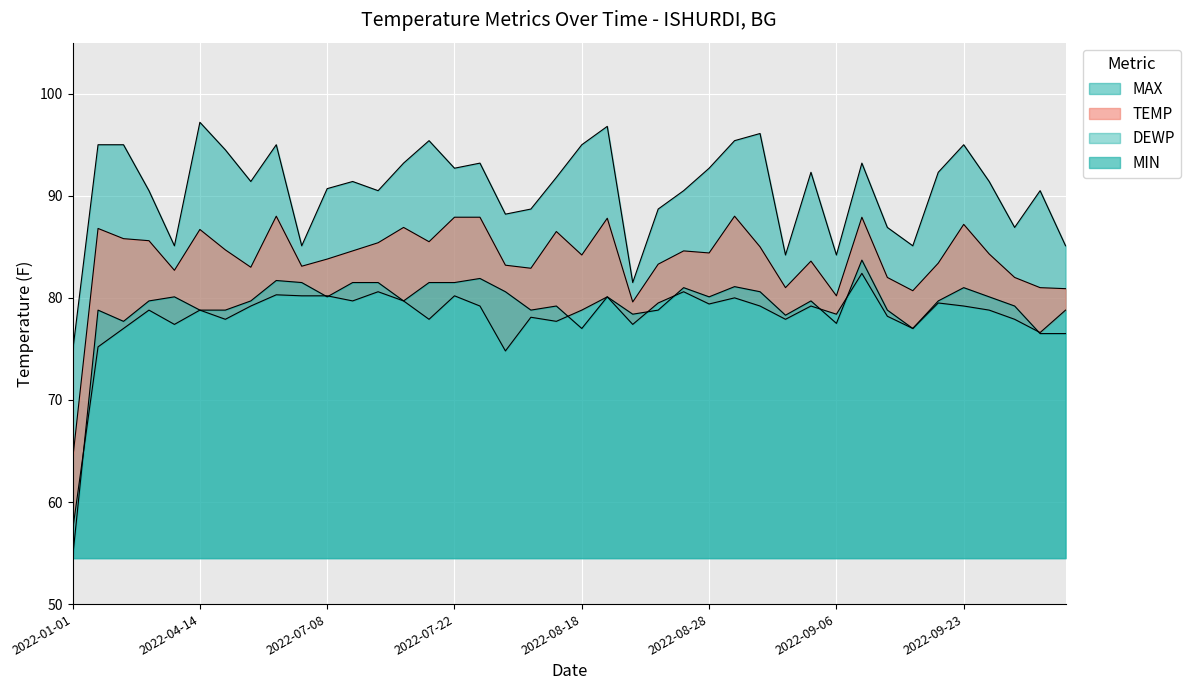

At which label is MAX closest to 85?

4